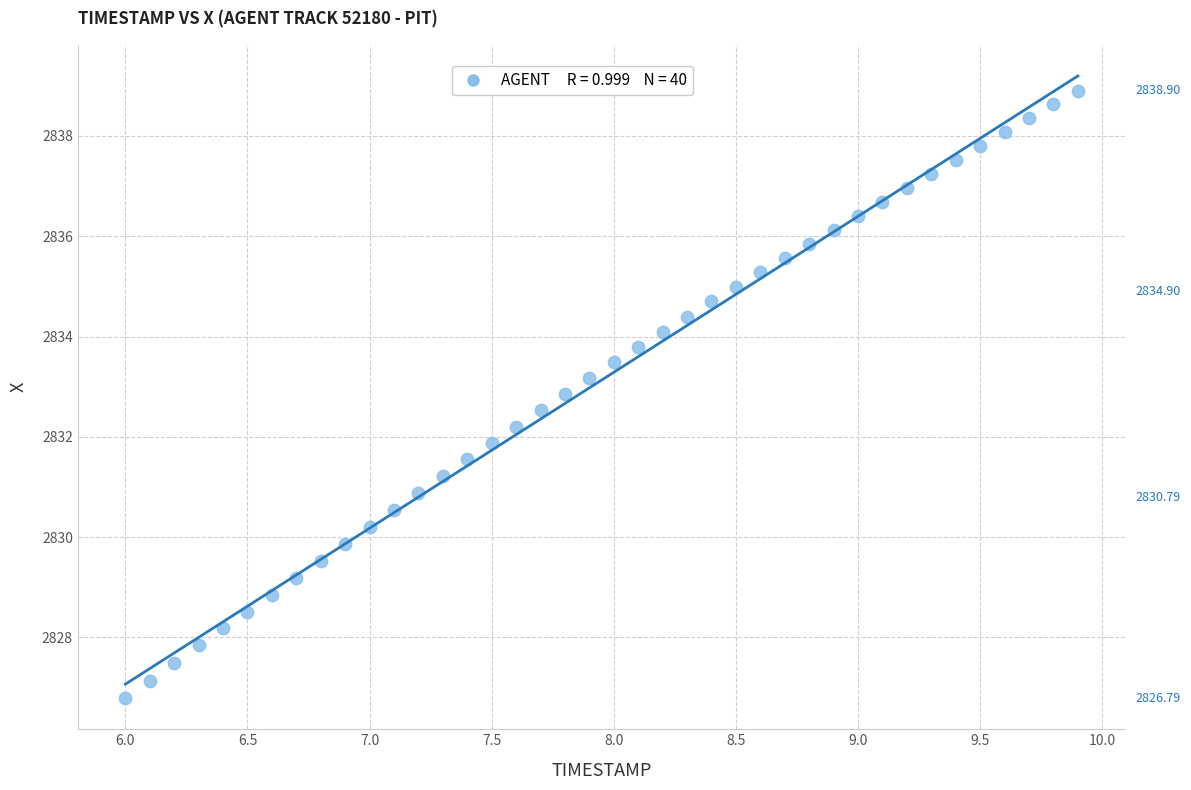

What is the range of X values (max minus min)?

3.9